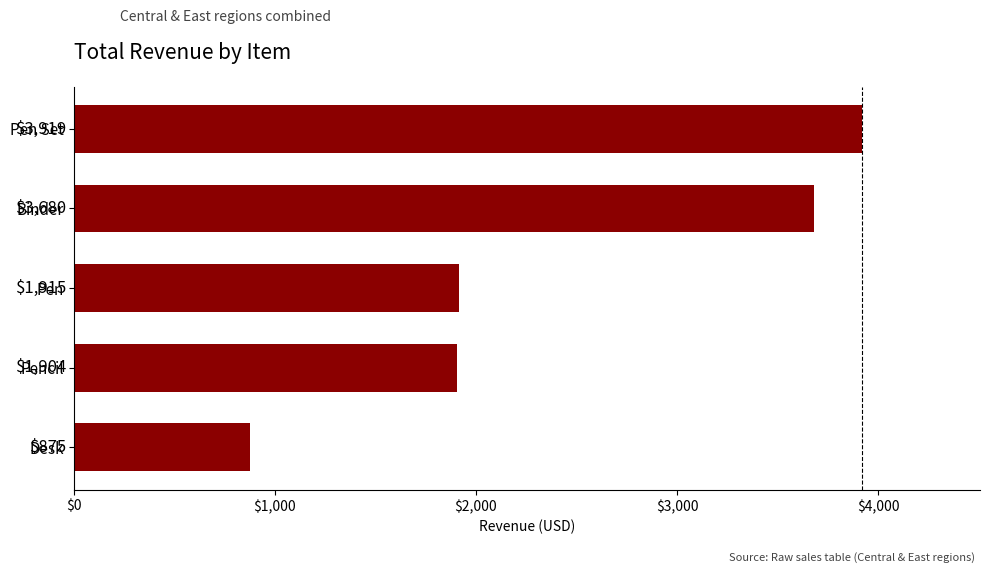

At which category does the chart reach its minimum across all series?

Desk